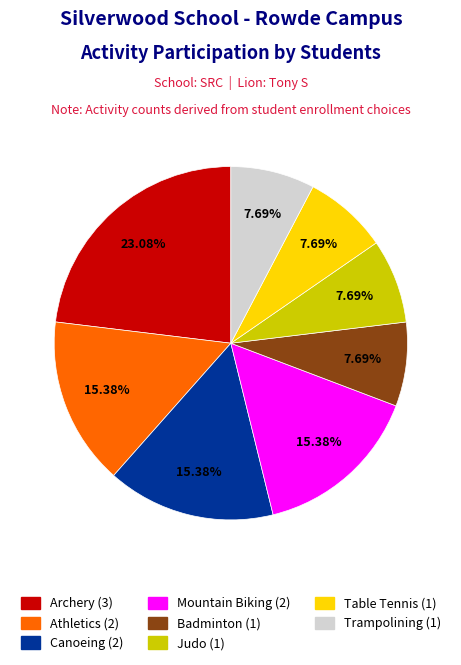

Which has a higher value, Table Tennis or Archery?

Archery